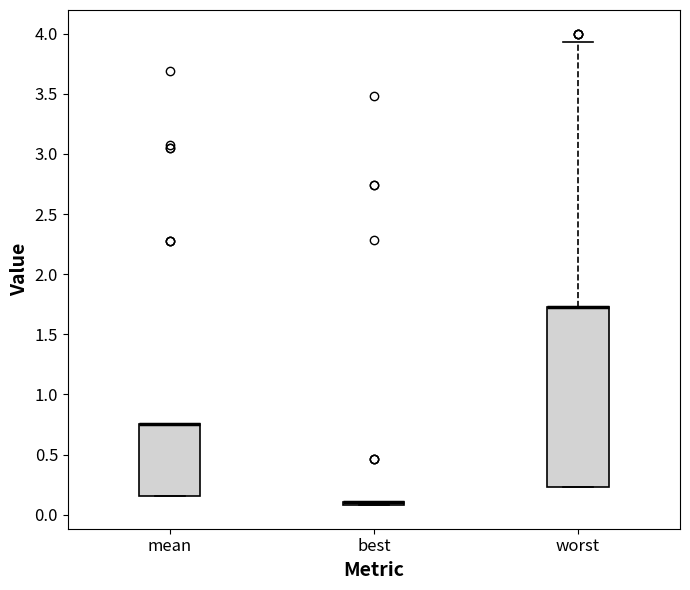

Reading left to right, transcribe this box plot: for each box, give where its median line is, the range the box spans, and where its two whiskers end, as read against the y-axis. The values are not printed on the chart, so give them approximately, as read against the axis.

mean: median 0.75 (drawn on the box's upper edge), box 0.15 to 0.75, whiskers 0.15 to 0.75
best: box collapsed to a line at 0.10, whiskers 0.10 to 0.10
worst: median 1.75 (drawn on the box's upper edge), box 0.25 to 1.75, whiskers 0.25 to 3.95